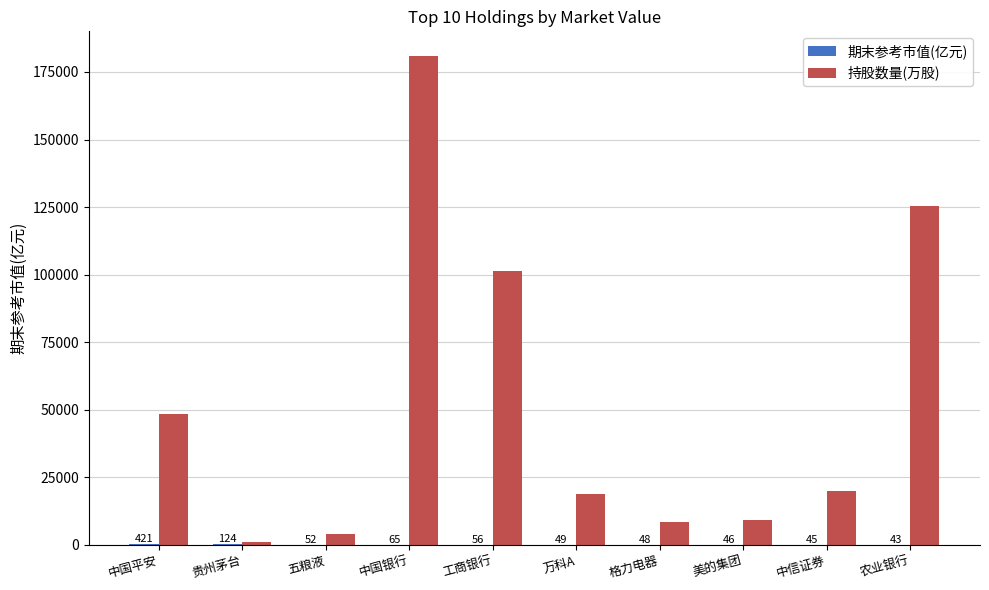

The value of 持股数量(万股) at 美的集团 is 2825.5. True or false?

False